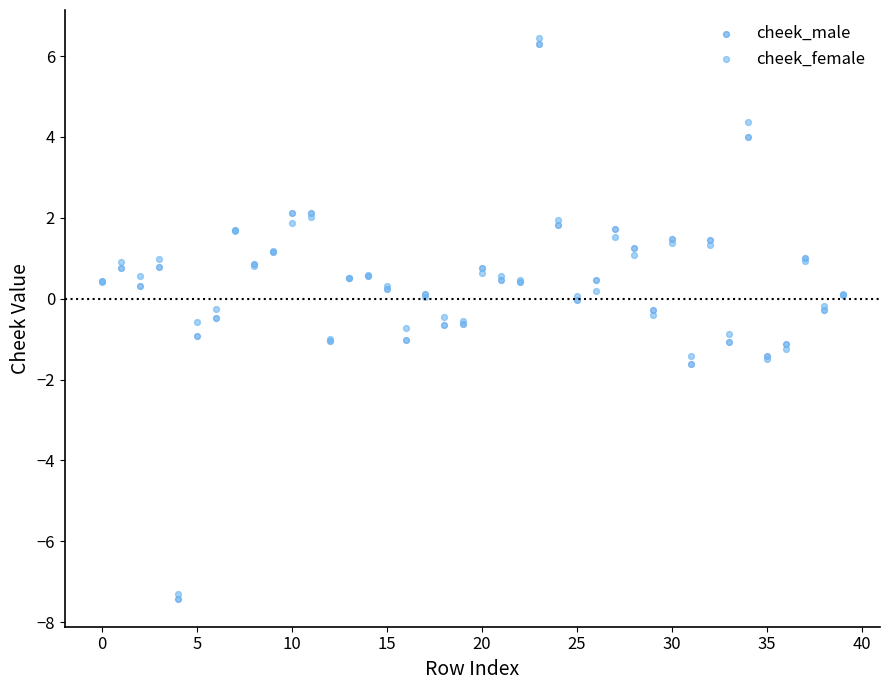

Which series reaches the maximum Y coordinate?

cheek_female